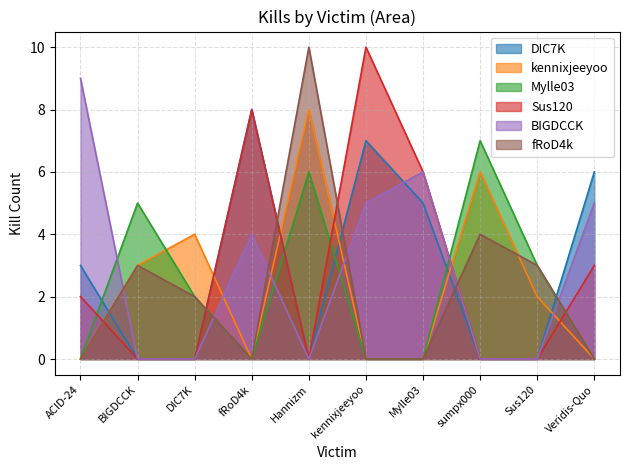

How many lines are shown in the chart?

6